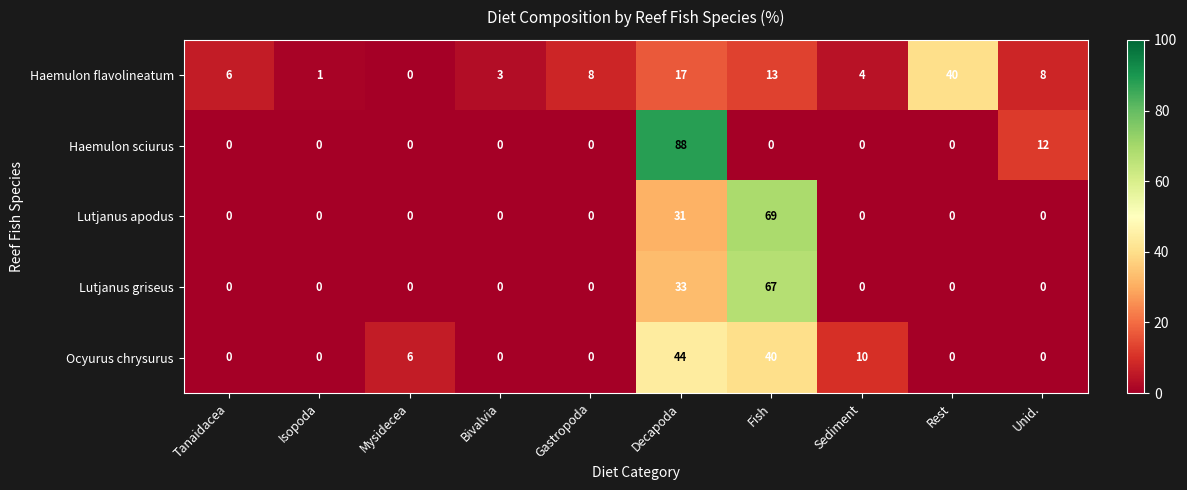

What is the difference between the maximum and second lowest values in the Lutjanus apodus series?

69